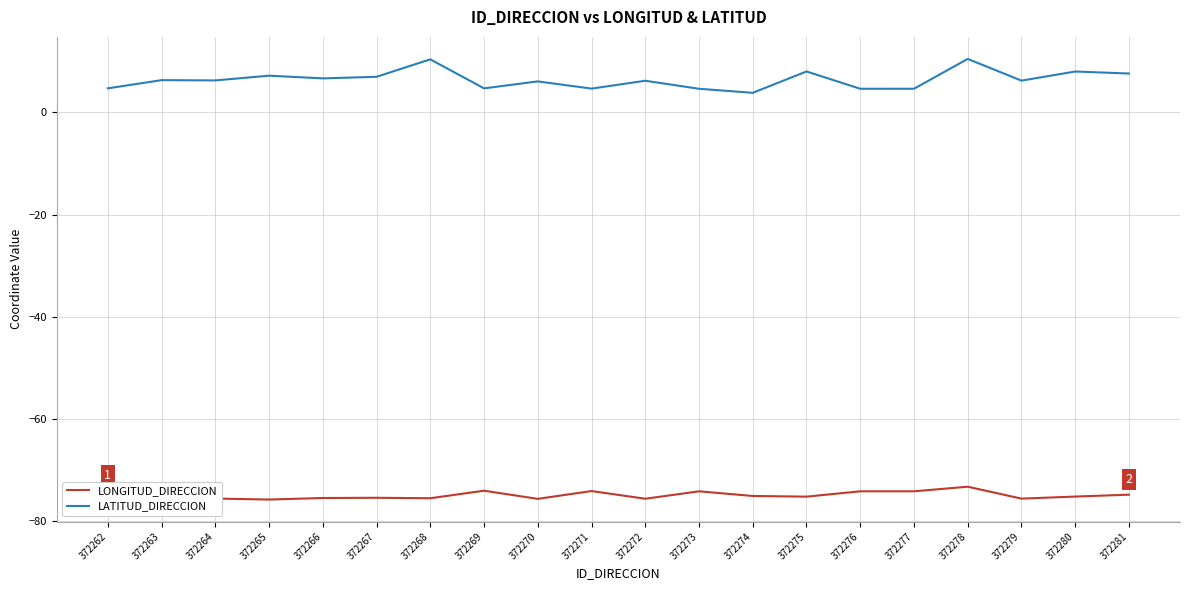

Which series has the largest total across all categories?

LATITUD_DIRECCION